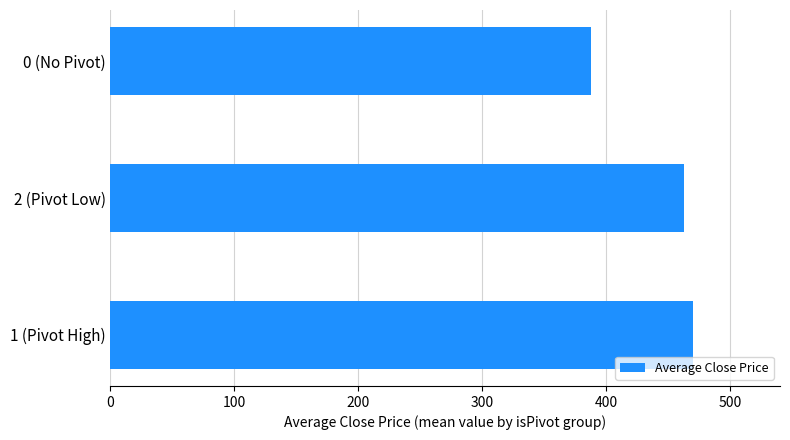

The value at 0 (No Pivot) is 388.2. True or false?

True